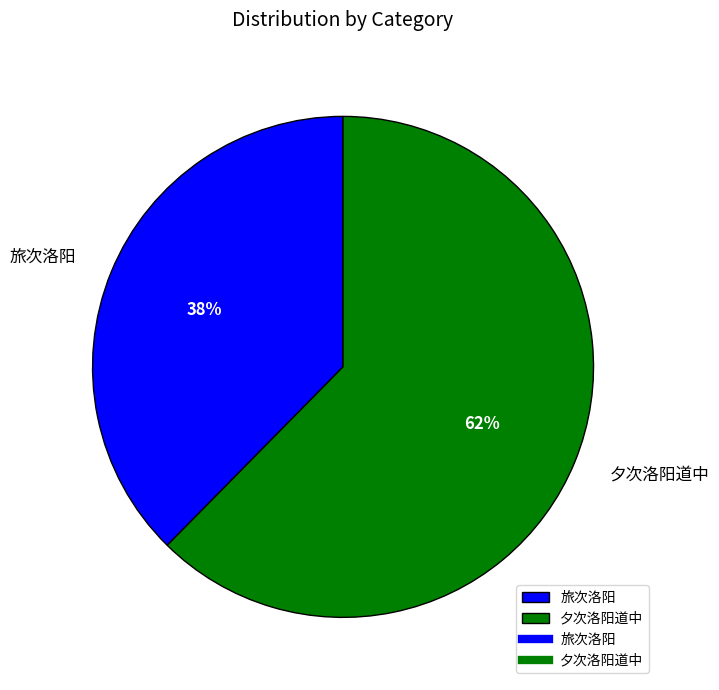

How many segments does this pie chart have?

2